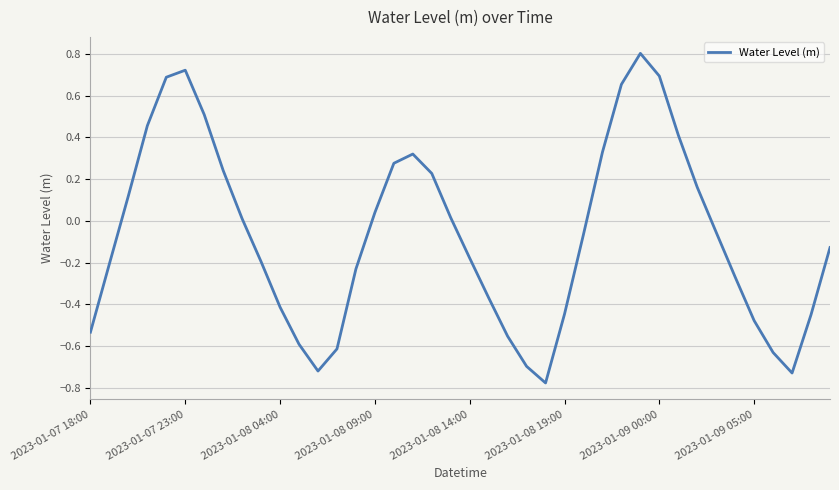

What is the greatest value displayed?

0.8